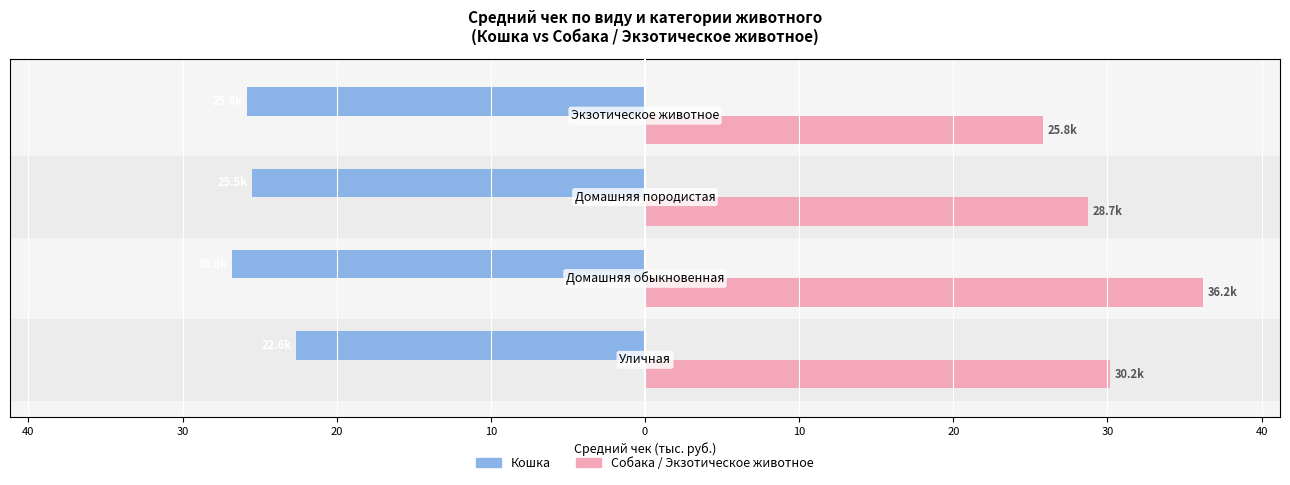

Are the bars grouped side by side (vs. stacked)?

Yes